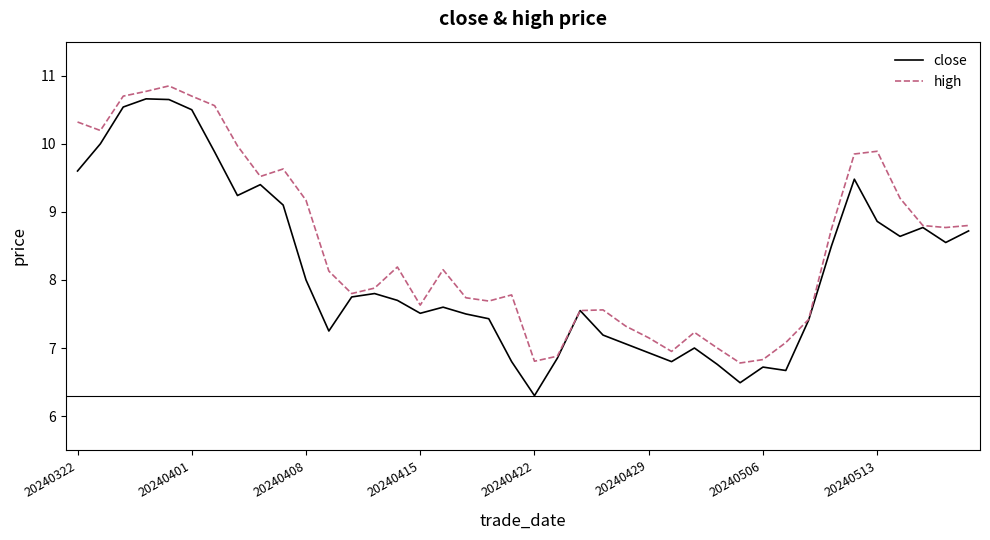

List the series in order of their overall mean, lowest first.

close, high